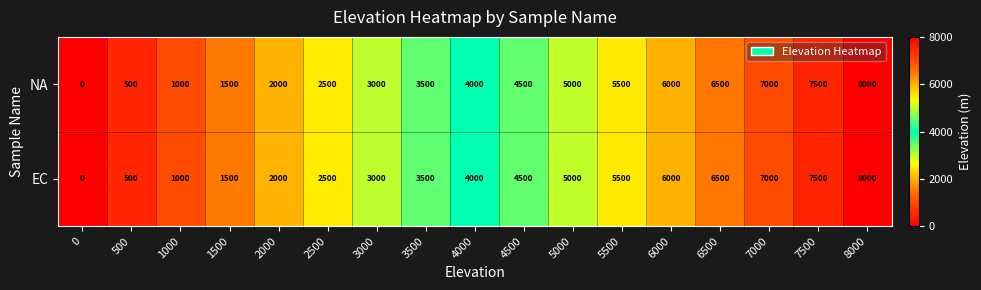

List the labels in order of NA value, smallest first.

0, 500, 1000, 1500, 2000, 2500, 3000, 3500, 4000, 4500, 5000, 5500, 6000, 6500, 7000, 7500, 8000